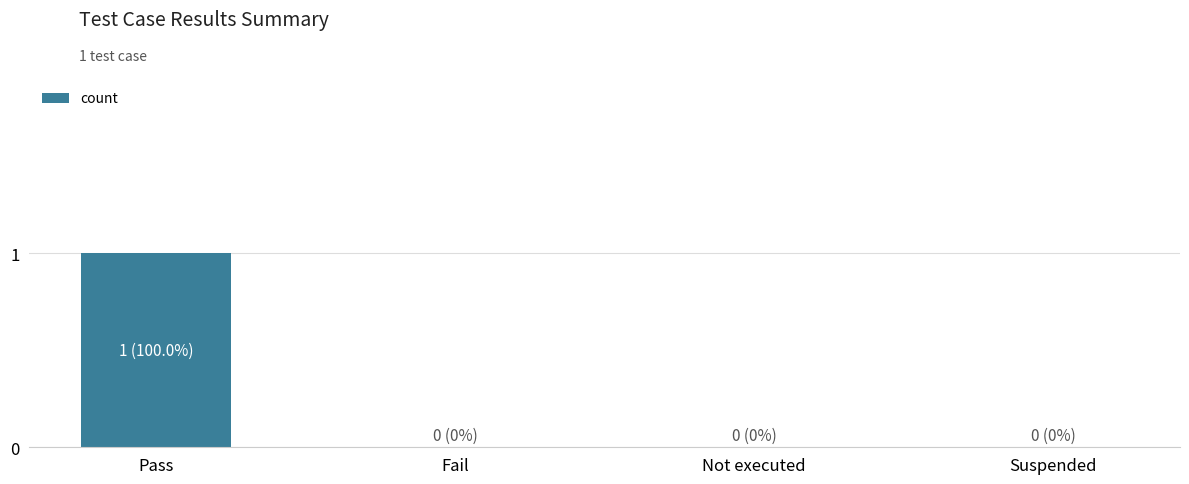

Which label corresponds to the largest value in the chart?

Pass